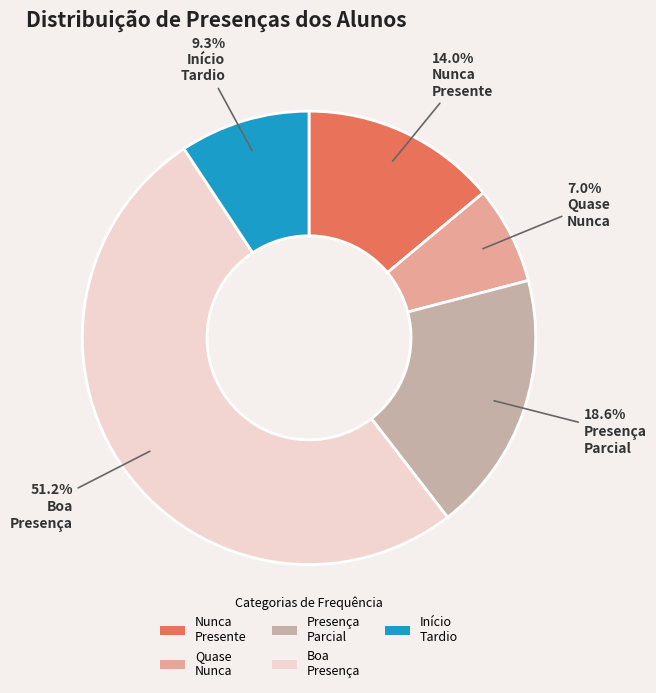

Between Nunca Presente and Presença Parcial, which is larger?

Presença Parcial